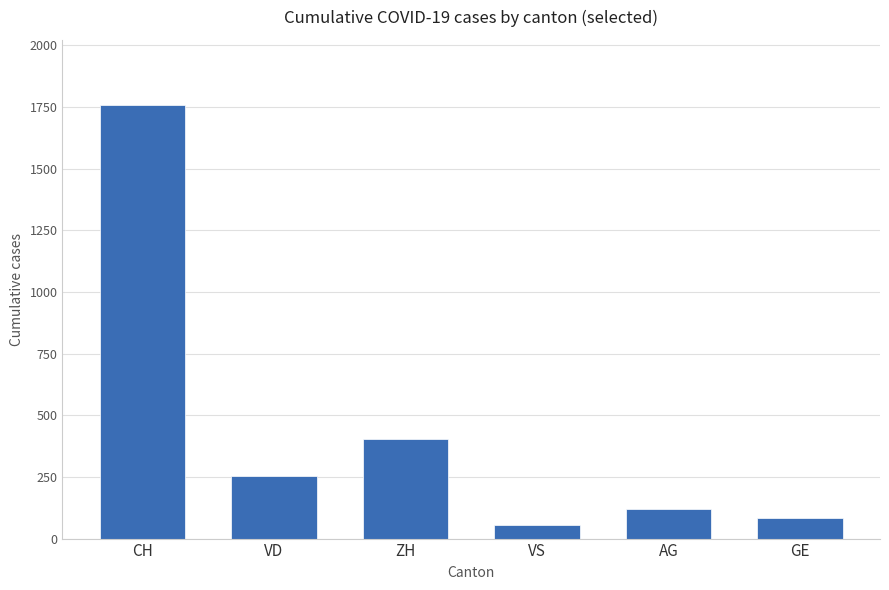

Where is the data nearest to the value 907?

ZH